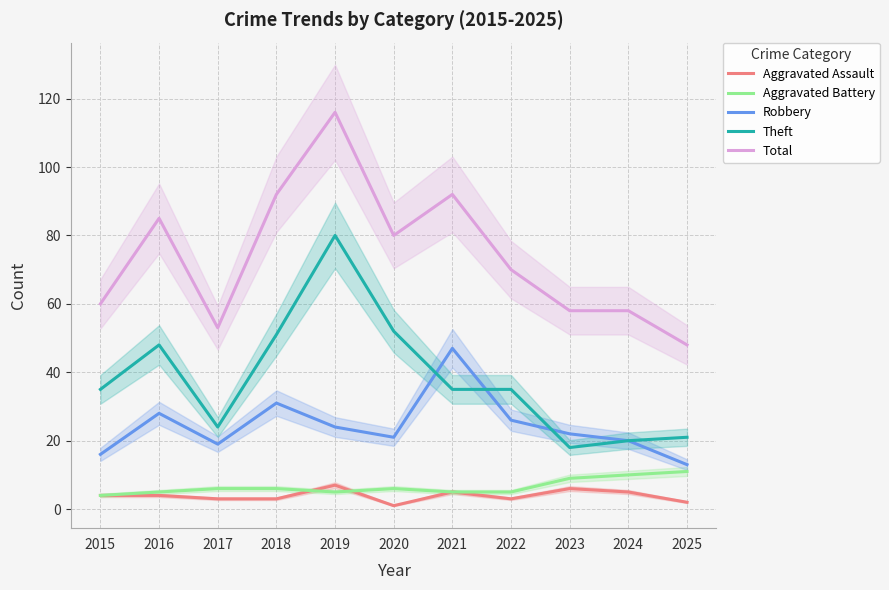

Between 2020 and 2015, which is larger?

2015